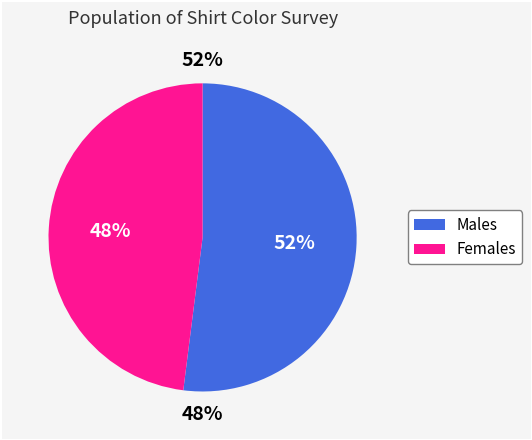

To the nearest percent, what is the difference between the largest and smallest slice percentages?

4%